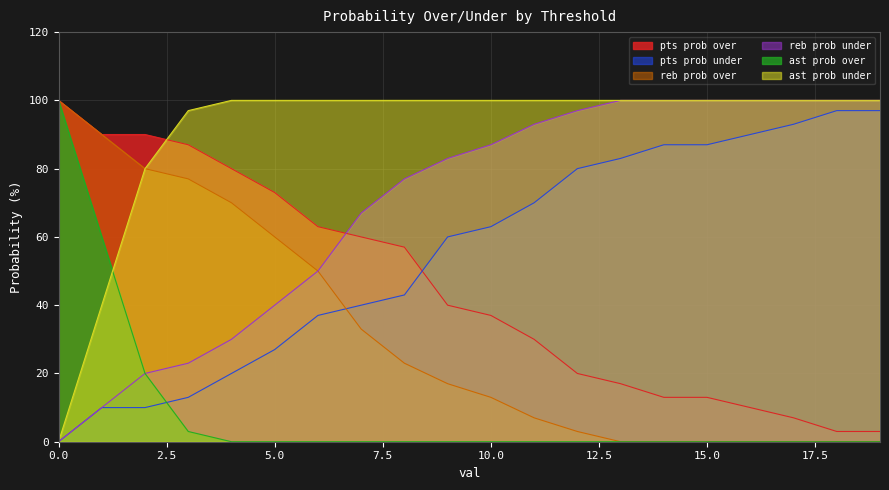

What is the difference between the maximum and minimum values in the pts prob over series?

97